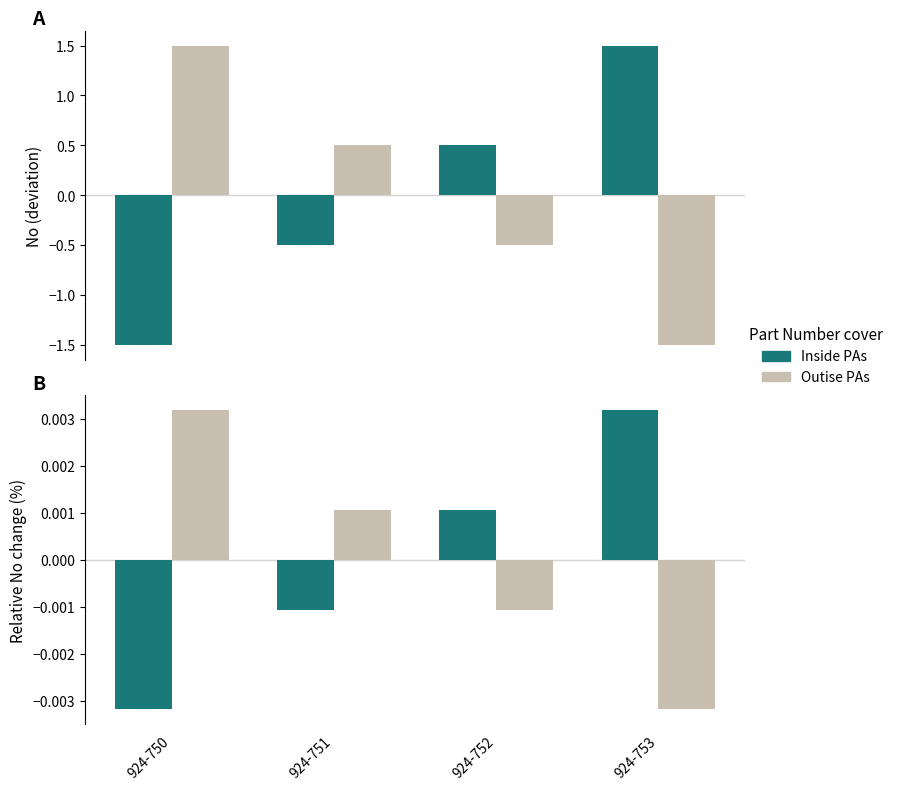

How many values in Outise PAs are below zero?

2